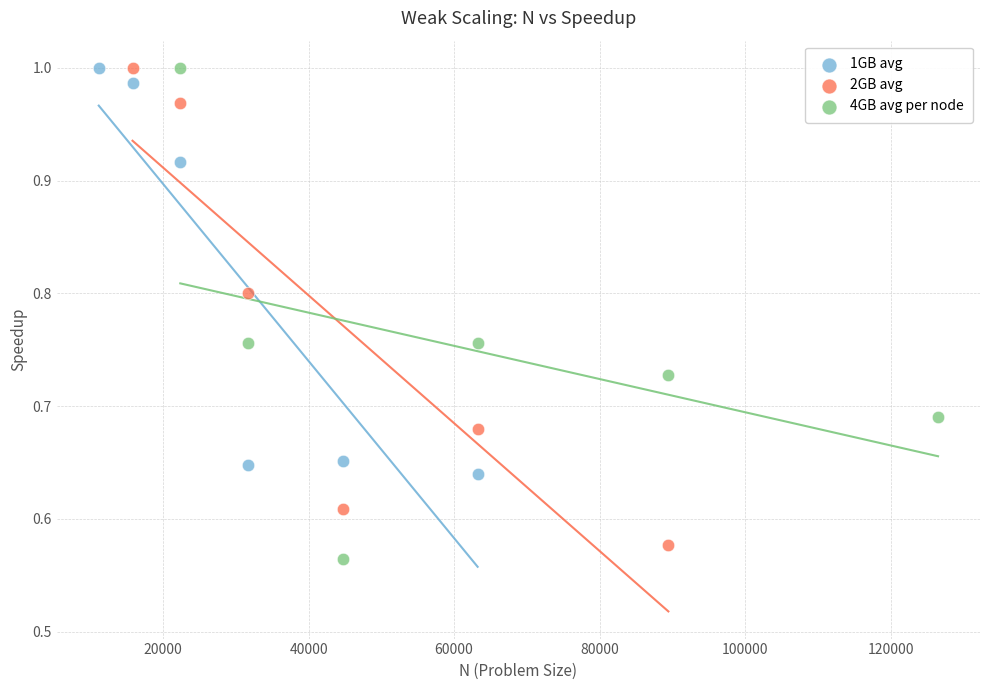

Which series contains the lowest Y value?

4GB avg per node